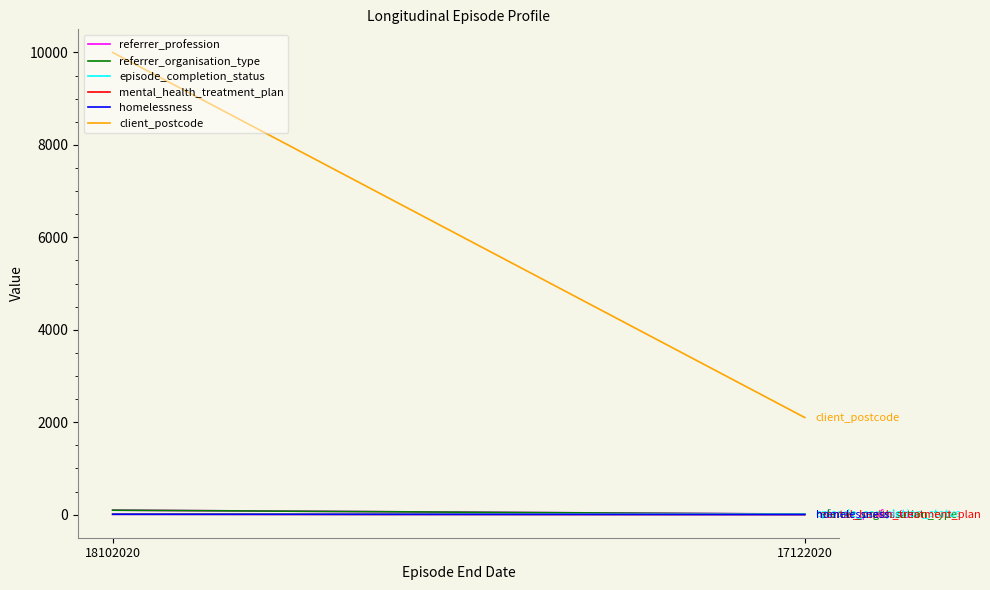

Reading right to left, list all the values displayed in this chart.

referrer_profession: 17122020=14	18102020=98
referrer_organisation_type: 17122020=12	18102020=98
episode_completion_status: 17122020=5	18102020=5
mental_health_treatment_plan: 17122020=2	18102020=9
homelessness: 17122020=3	18102020=9
client_postcode: 17122020=2102	18102020=9999